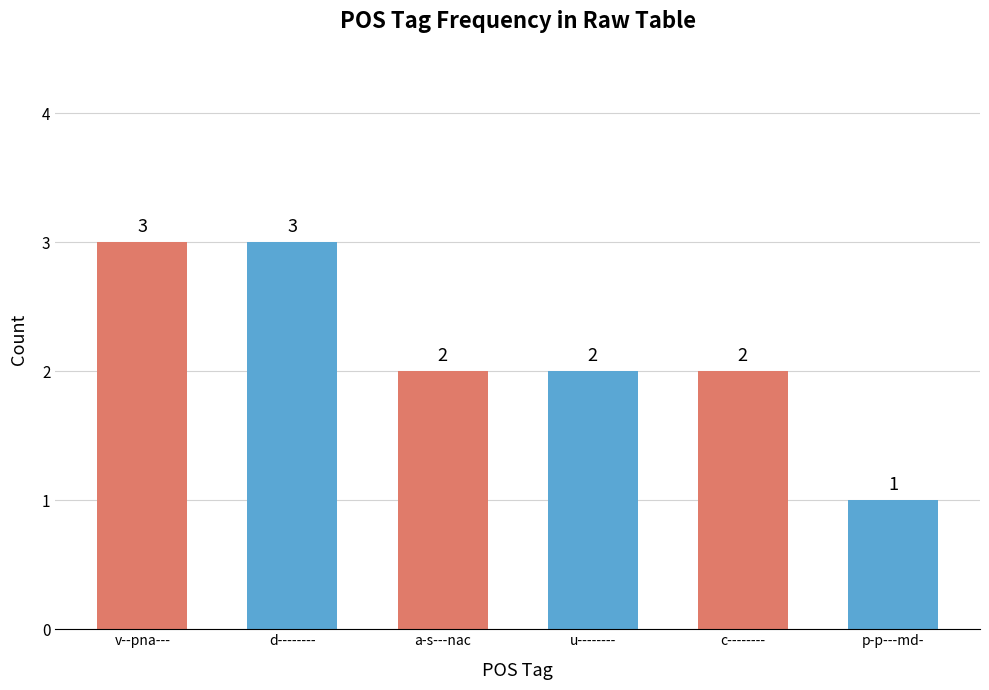

What is the sum of all values?

13